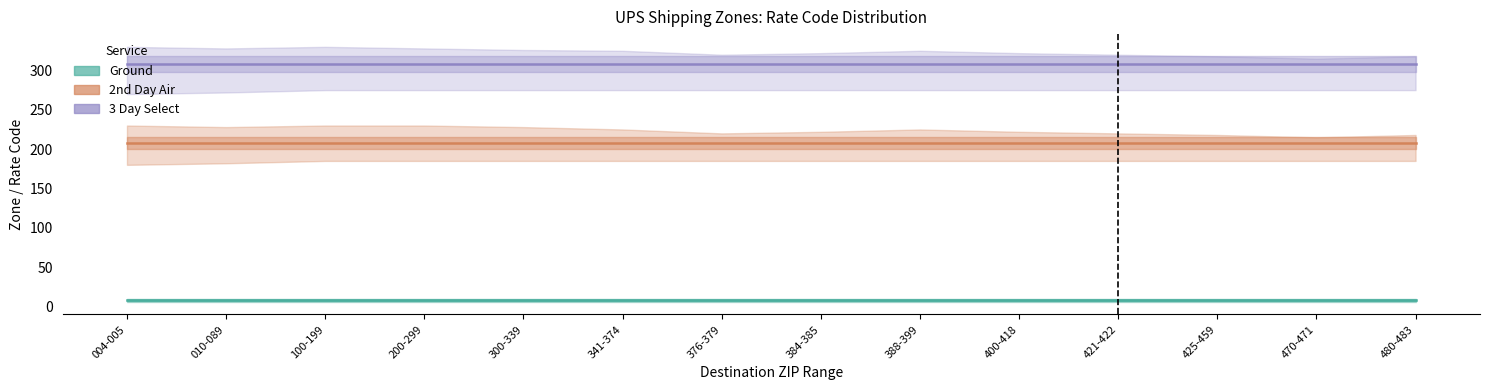

The 2nd Day Air series shows 75 at 470-471. True or false?

False